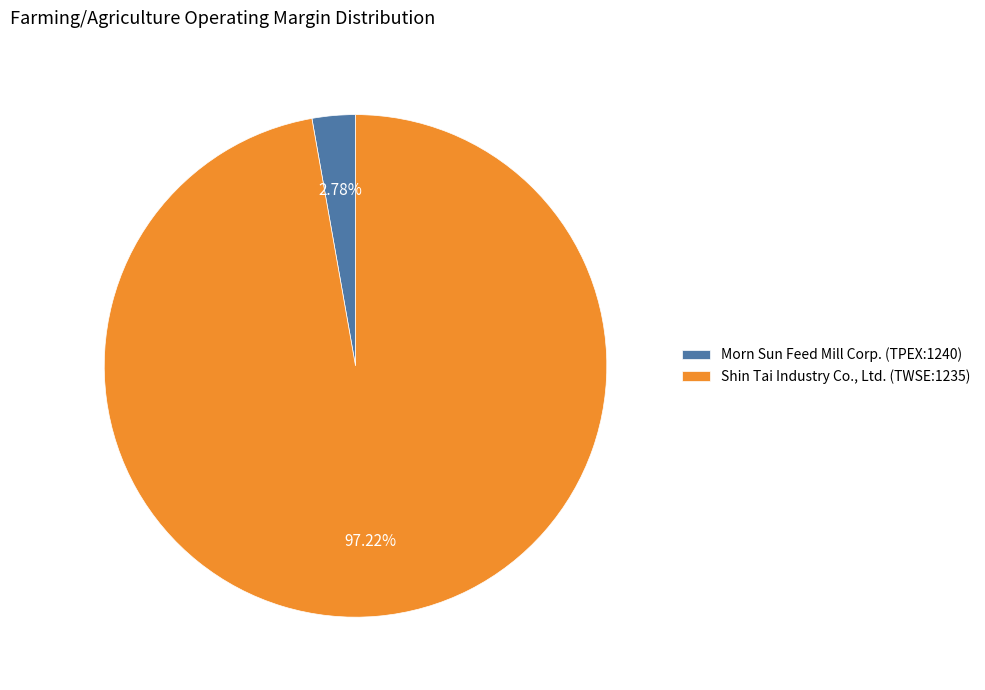

To the nearest percent, what percentage of the pie is Shin Tai Industry Co., Ltd. (TWSE:1235)?

97%